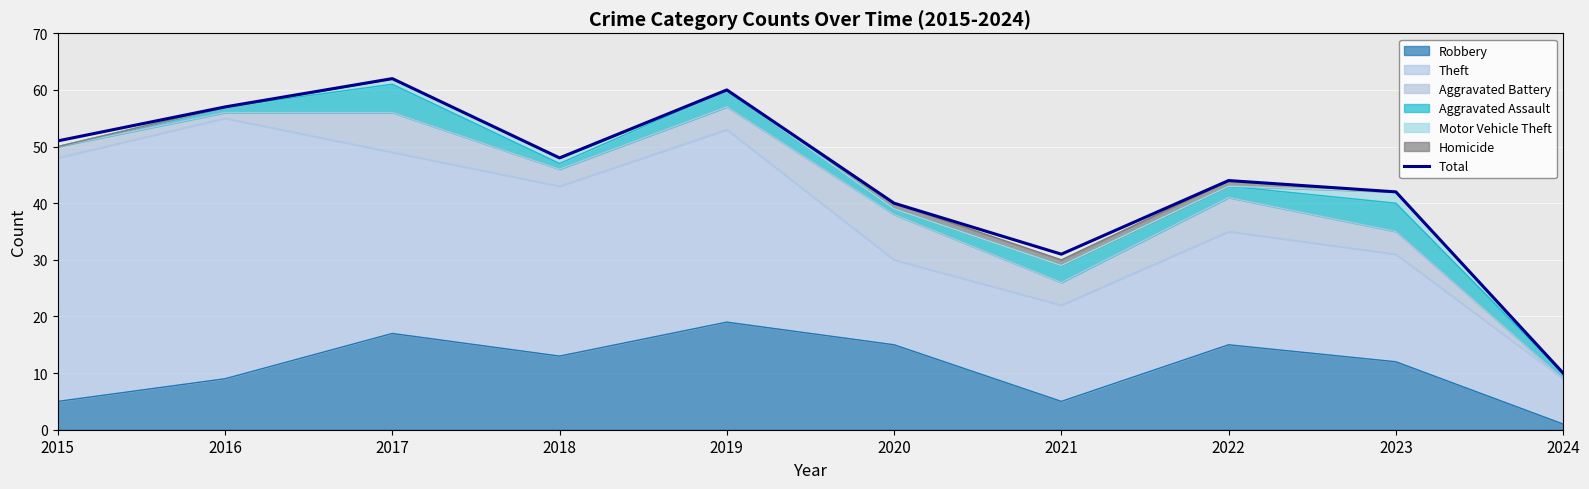

True or false: the data has more than 0 interior local peaks.

True